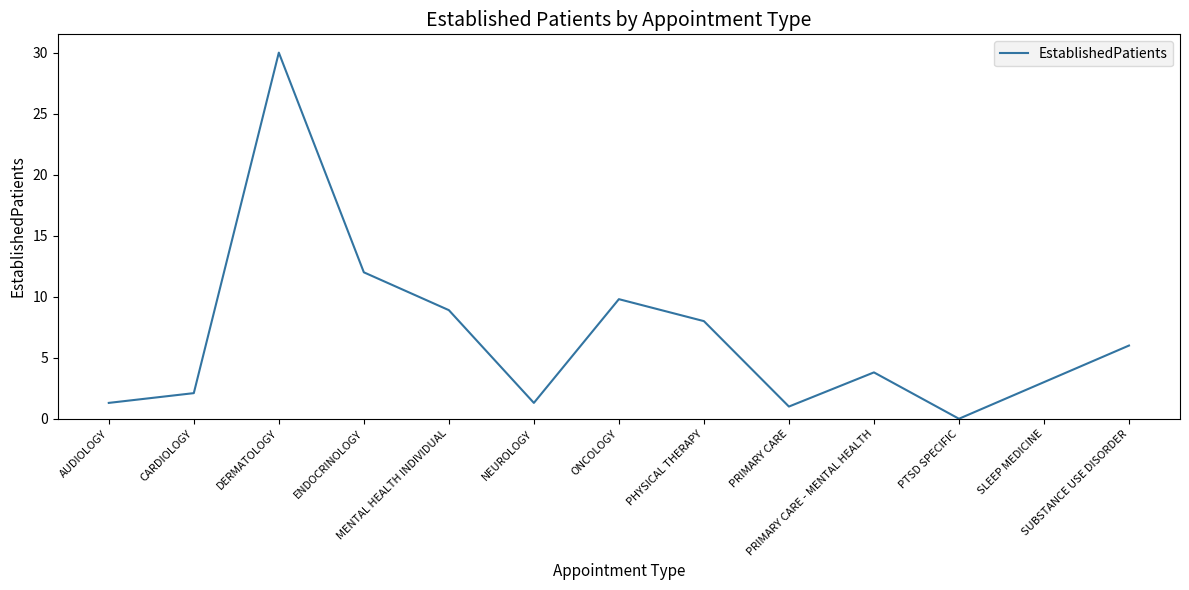

What is the greatest value displayed?

30.0